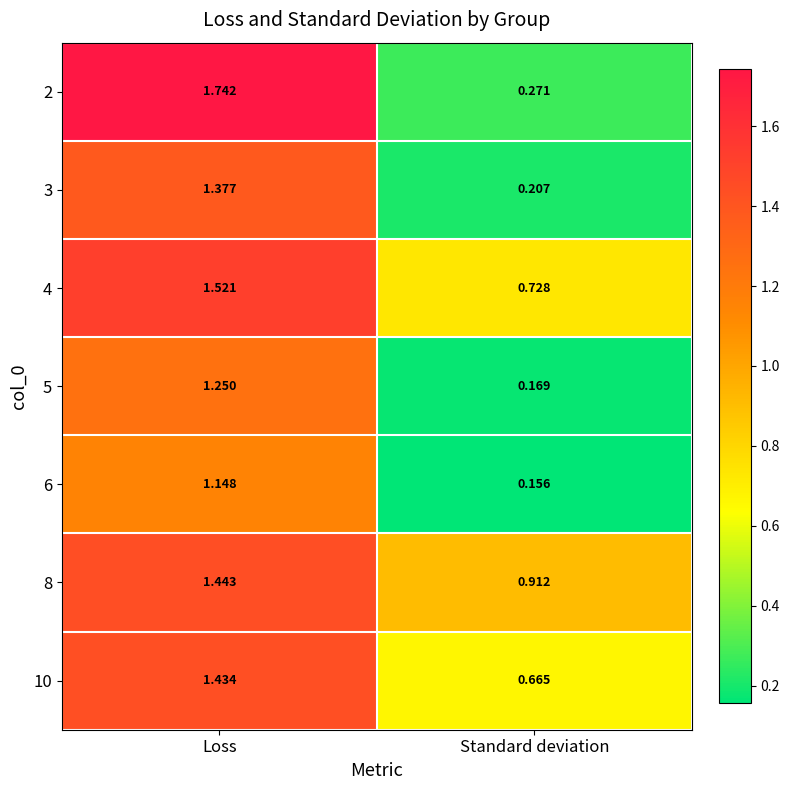

At Standard deviation, list the series in order from smallest to largest.

6, 5, 3, 2, 10, 4, 8